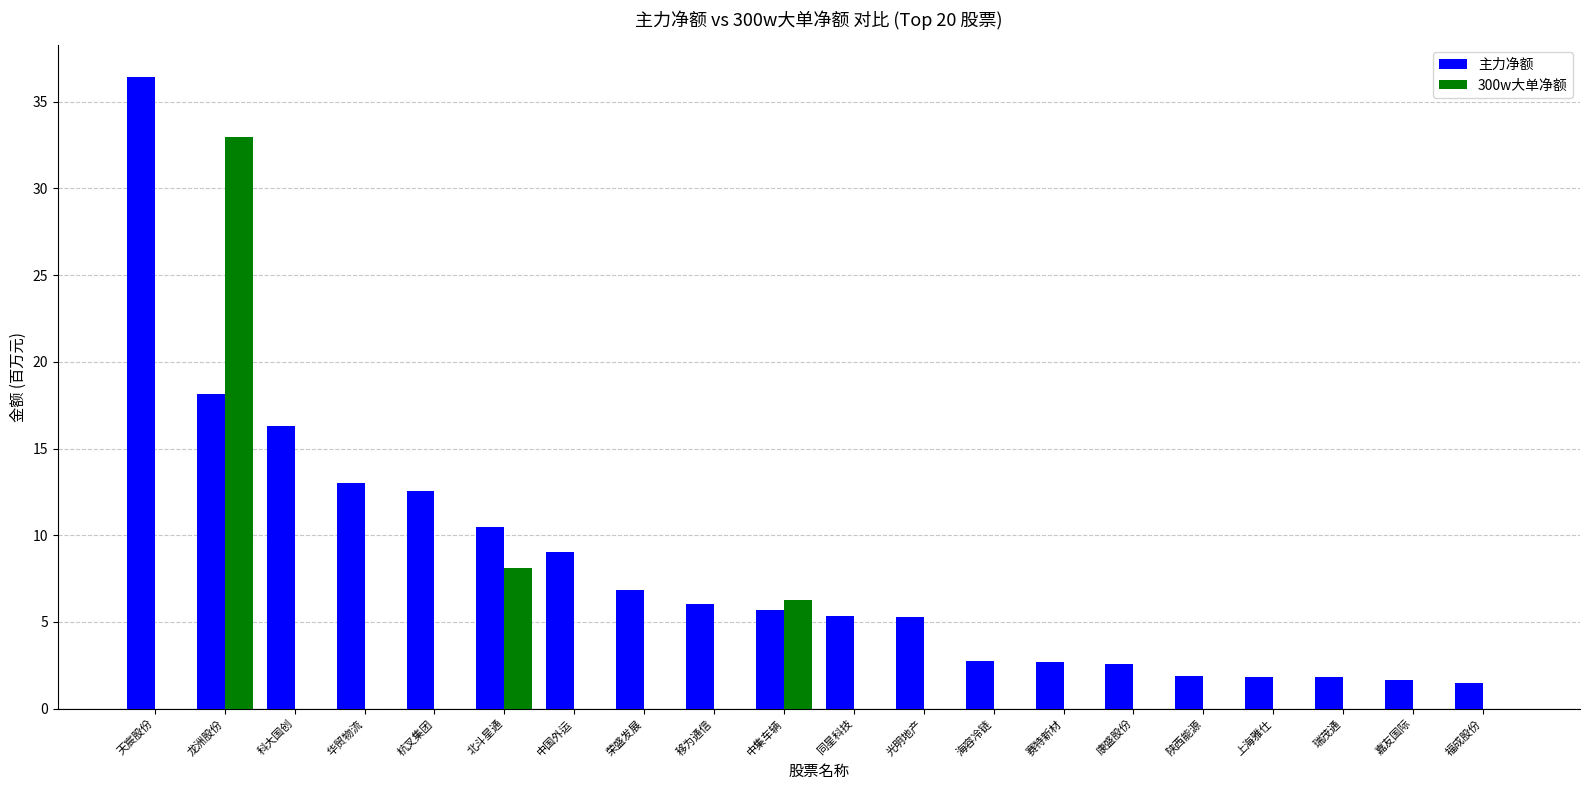

The value of 主力净额 at 华贸物流 is 3.5. True or false?

False